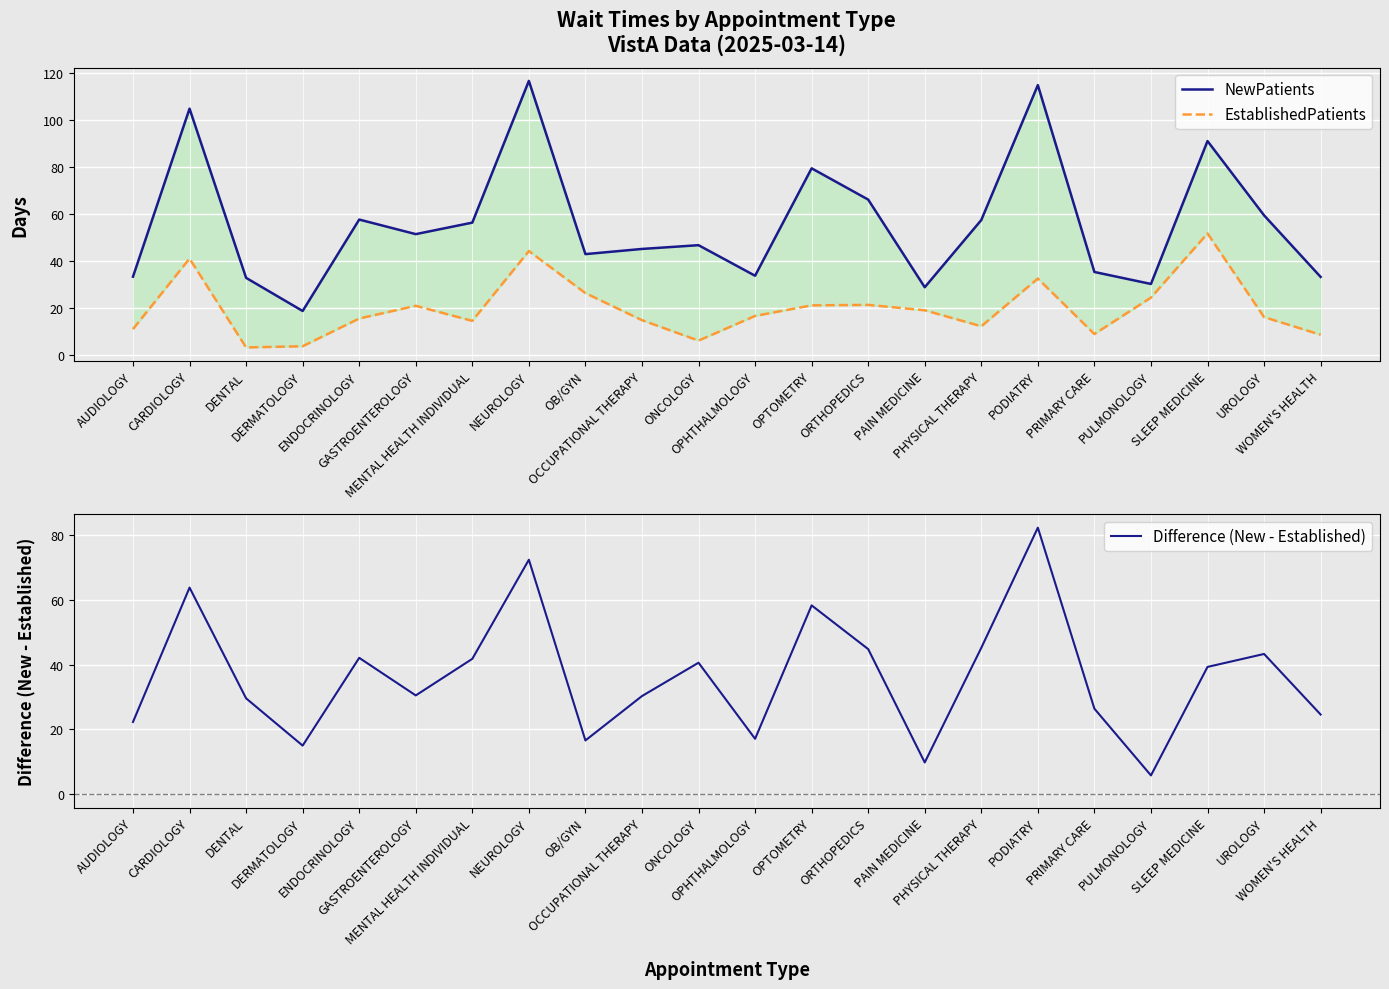

Between DERMATOLOGY and OB/GYN, which series saw the biggest shift?

NewPatients